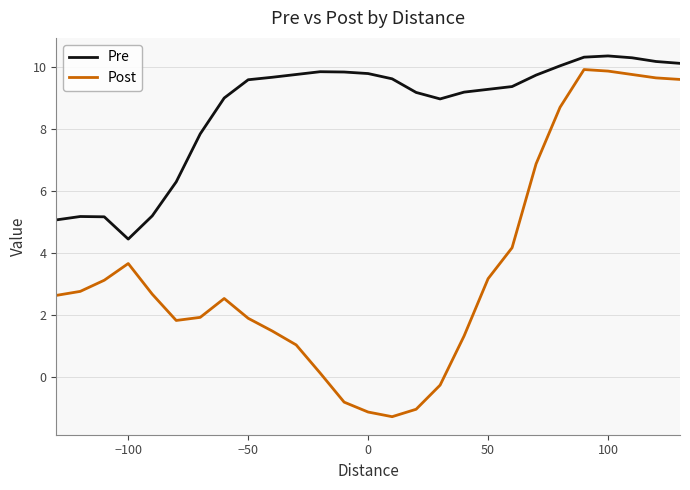

Which series has the largest total across all categories?

Pre